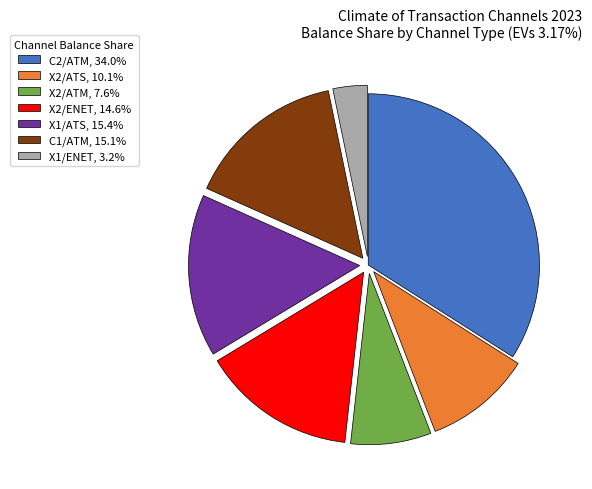

What is the ratio of the value at X1/ATS, 15.4% to the value at C2/ATM, 34.0%?

0.5